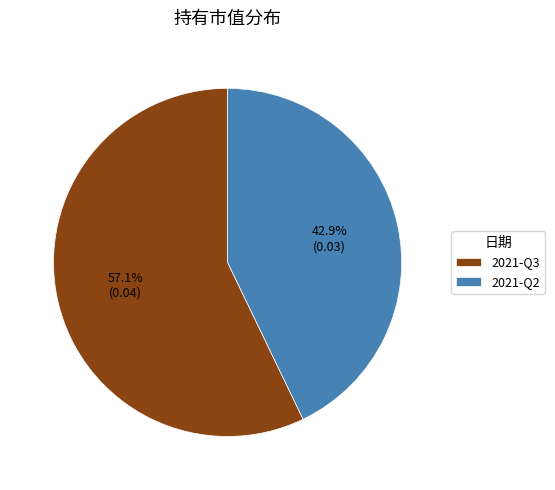

Which category has the biggest portion of the pie?

2021-Q3